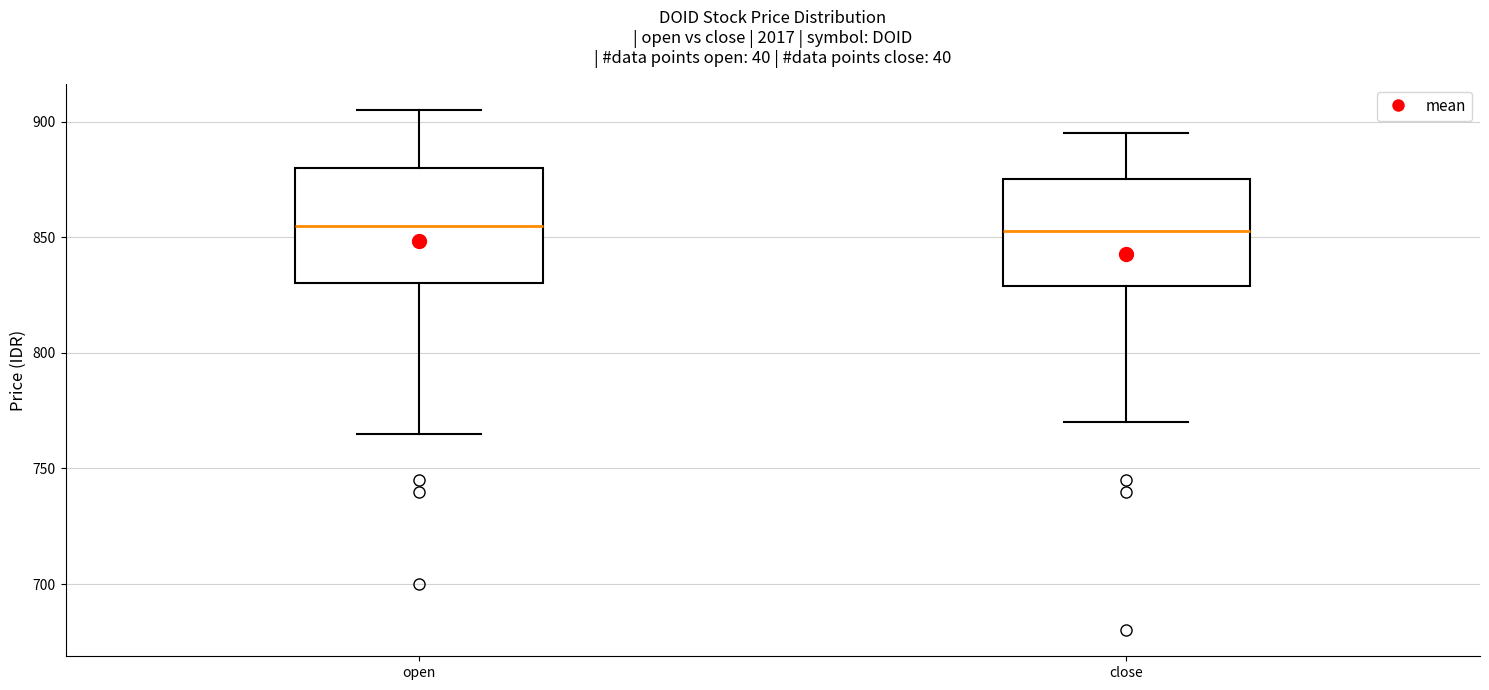

Reading left to right, transcribe this box plot: for each box, give where its median line is, the range the box spans, and where its two whiskers end, as read against the y-axis. The values are not printed on the chart, so give them approximately, as read against the axis.

open: median 855, box 830 to 880, whiskers 765 to 905
close: median 855, box 830 to 875, whiskers 770 to 895